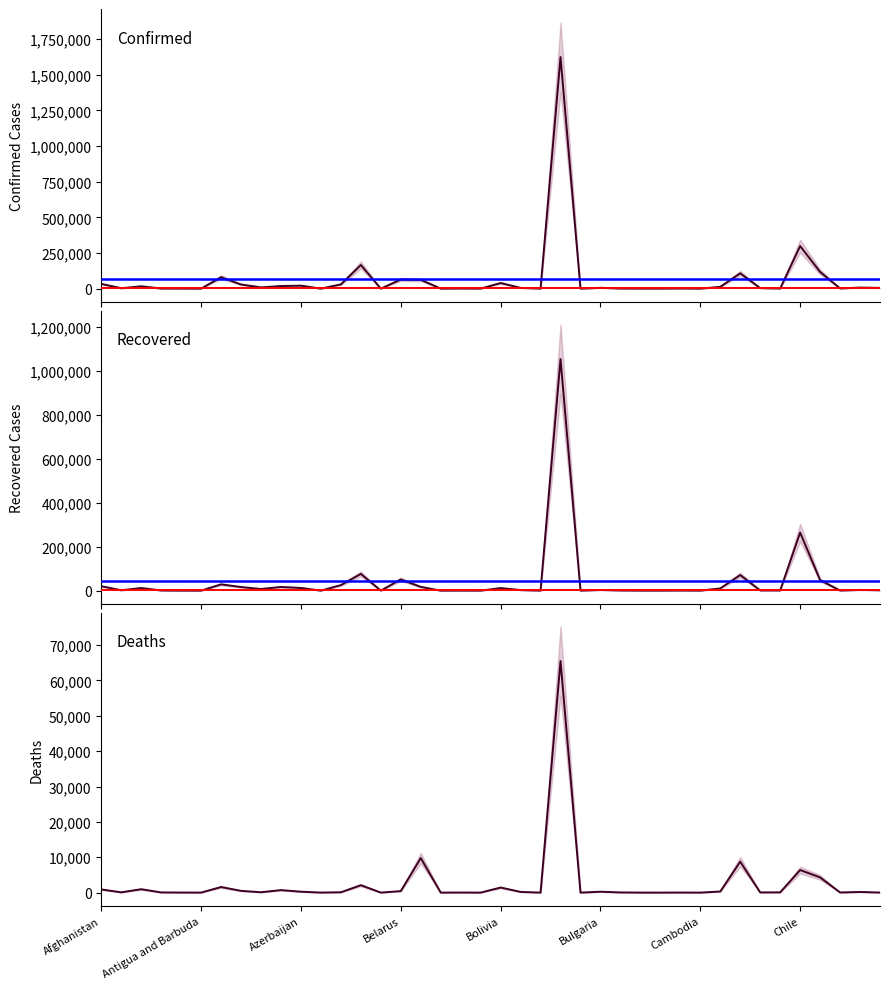

What is the total value across all series at 27?

567